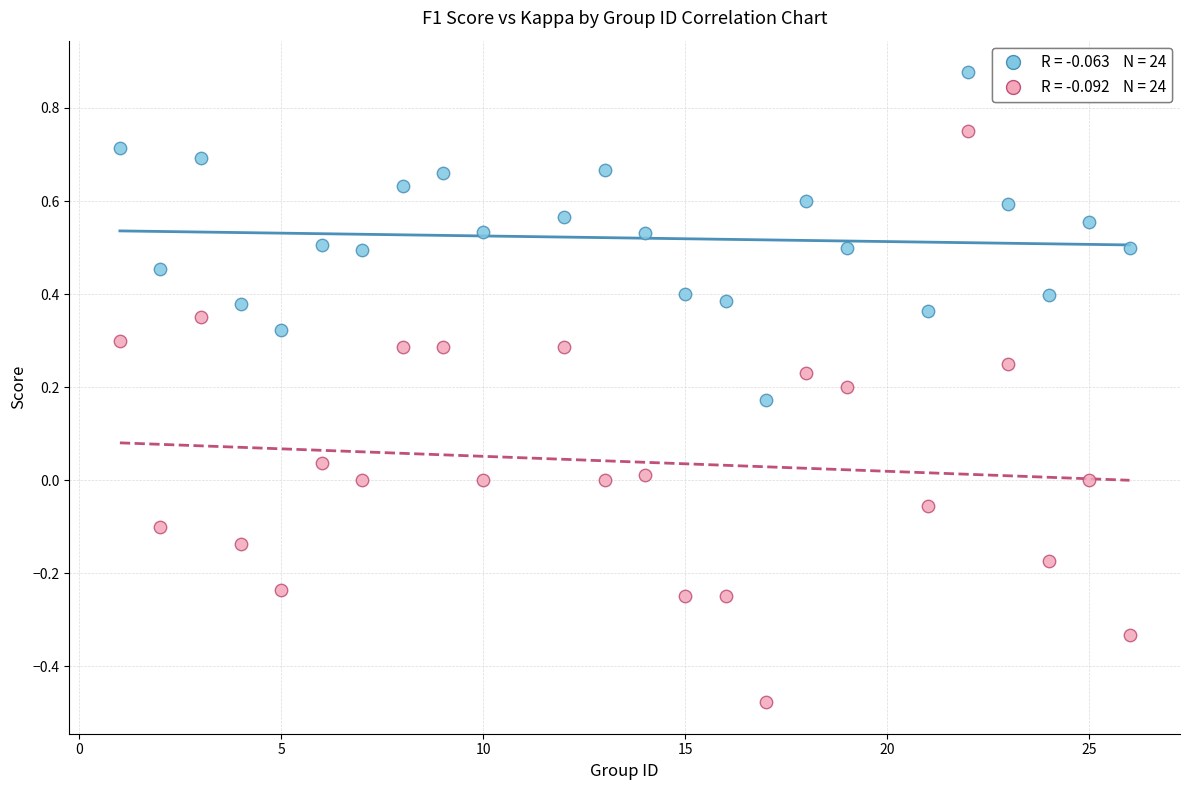

Across all data points, what is the range of X values (max minus min)?

25.0